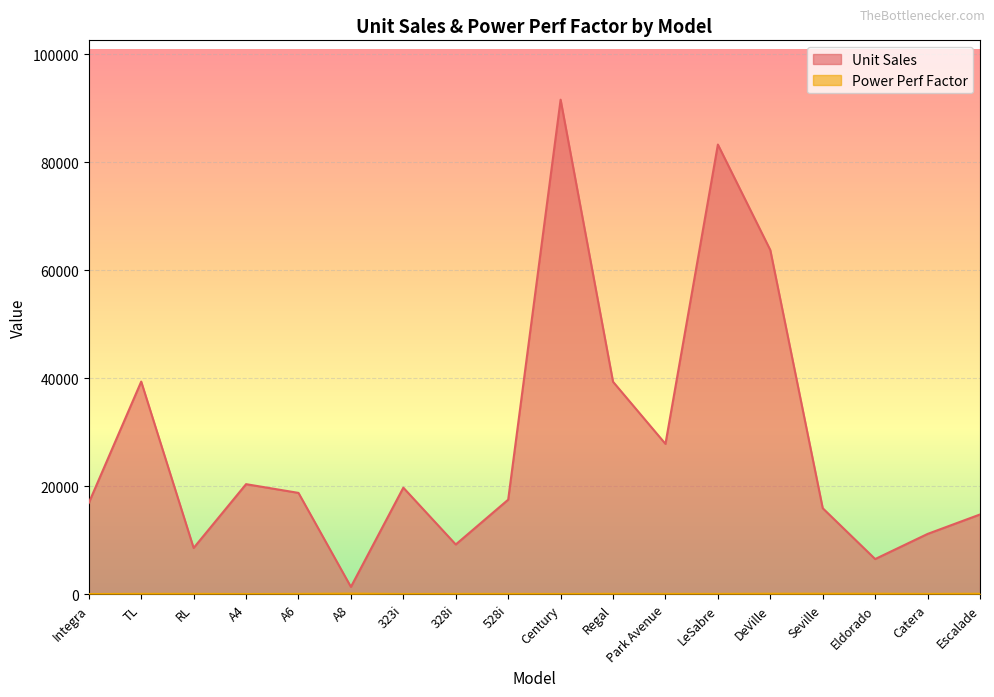

Reading right to left, list all the values displayed in this chart.

Unit Sales: 14785.0	11185.0	6536.0	15943.0	63729.0	83257.0	27851.0	39350.0	91561.0	17527.0	9231.0	19747.0	1380.0	18780.0	20397.0	8588.0	39384.0	16919.0
Power Perf Factor: 109.5	83.5	113.8	115.6	113.8	84.2	85.8	95.6	71.2	84.0	81.9	71.2	134.7	84.6	62.8	91.4	91.4	58.3